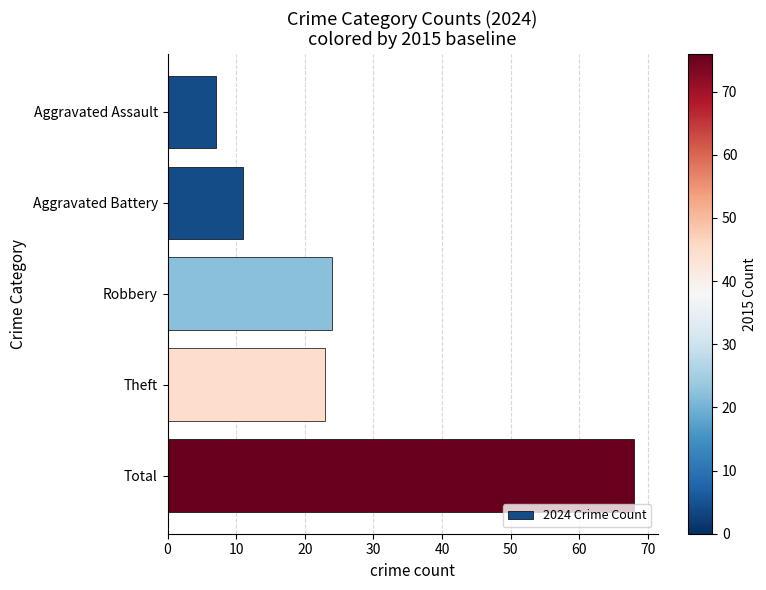

How many categories are shown in the chart?

5